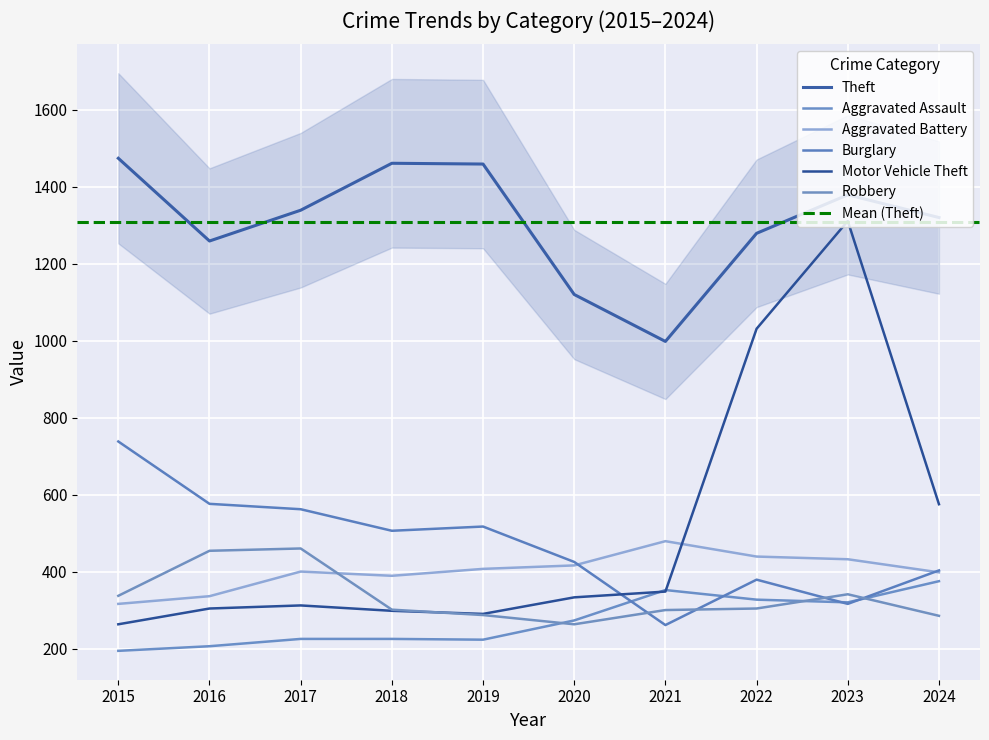

Which series has the widest spread of values?

Motor Vehicle Theft